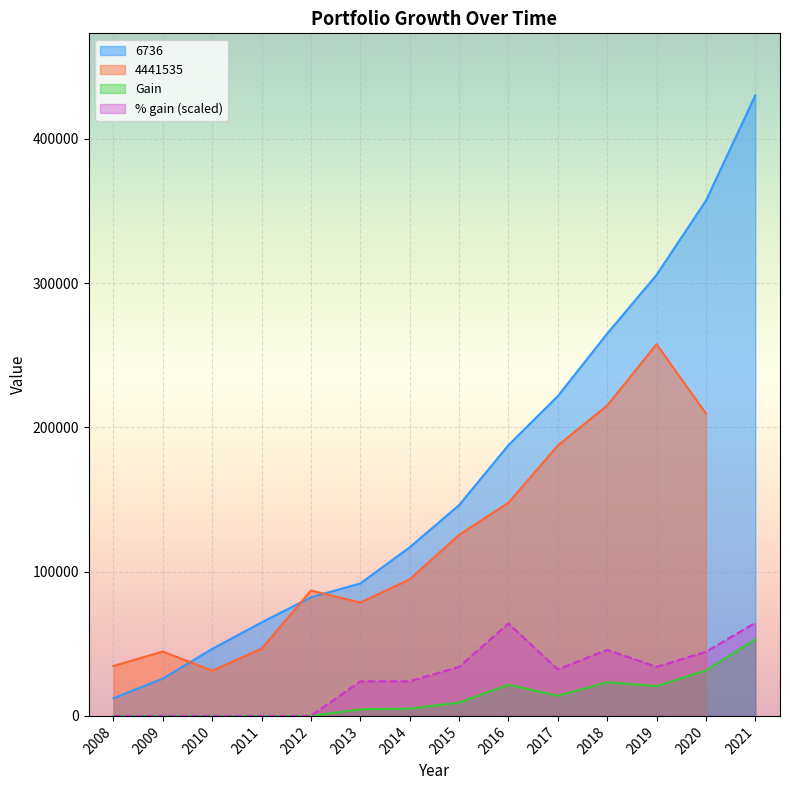

What is the difference between the maximum and minimum values in the 6736 series?

417741.0